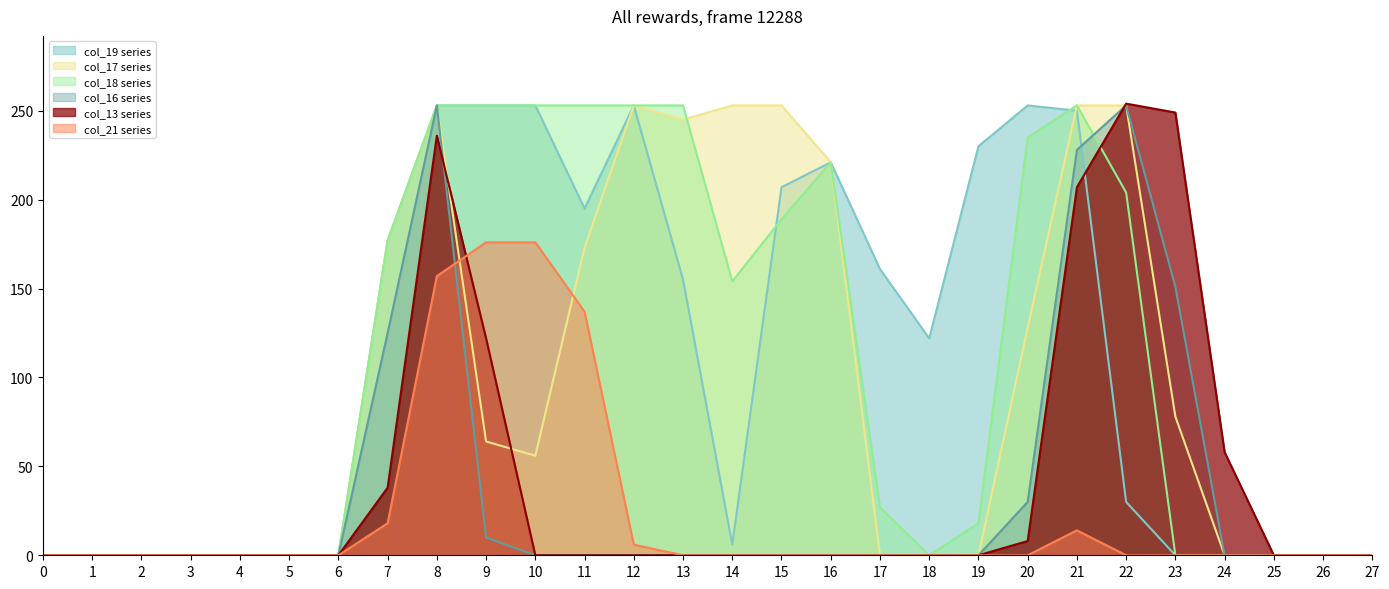

Reading right to left, list all the values displayed in this chart.

col_13: 0	0	0	58	249	254	207	8	0	0	0	0	0	0	0	0	0	0	122	236	38	0	0	0	0	0	0	0
col_16: 0	0	0	0	151	253	228	30	0	0	0	0	0	0	0	0	0	0	10	253	125	0	0	0	0	0	0	0
col_17: 0	0	0	0	78	253	253	128	0	0	0	221	253	253	245	253	173	56	64	253	177	0	0	0	0	0	0	0
col_18: 0	0	0	0	0	204	253	235	18	0	27	221	189	154	253	253	253	253	253	253	177	0	0	0	0	0	0	0
col_19: 0	0	0	0	0	30	250	253	230	122	161	221	207	6	155	253	195	253	253	253	177	0	0	0	0	0	0	0
col_21: 0	0	0	0	0	0	14	0	0	0	0	0	0	0	0	6	137	176	176	157	18	0	0	0	0	0	0	0